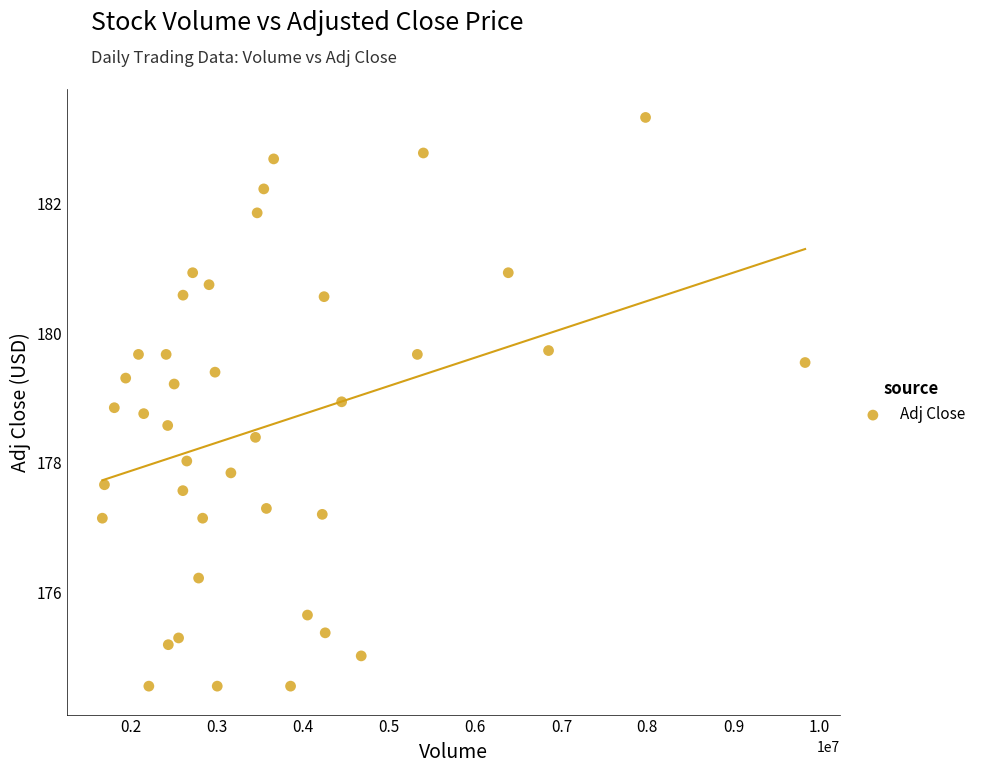

What is the range of Y values (max minus min)?

8.8